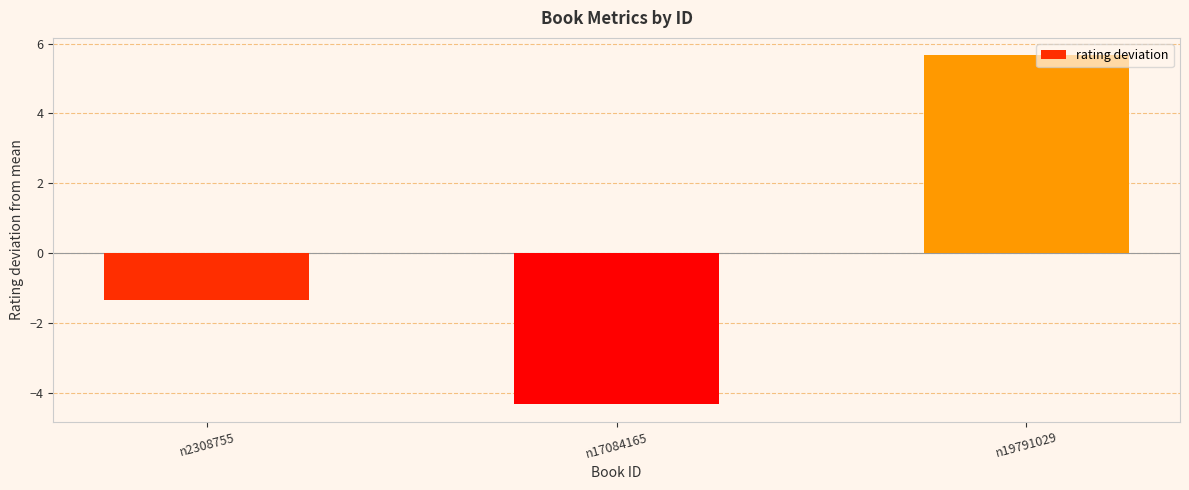

Reading left to right, what are all the values shown in this chart?

-1.3	-4.3	5.7